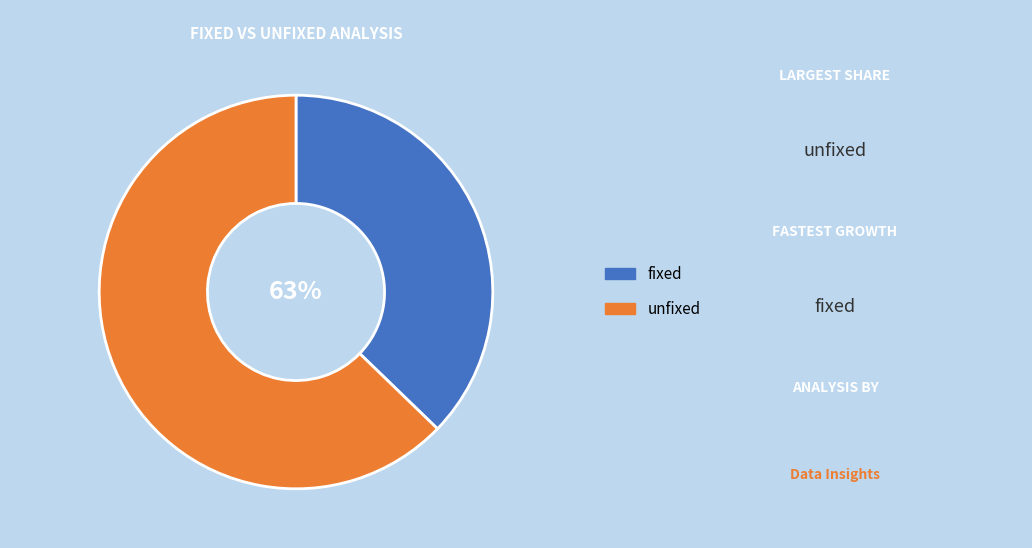

Which slice is the largest?

unfixed